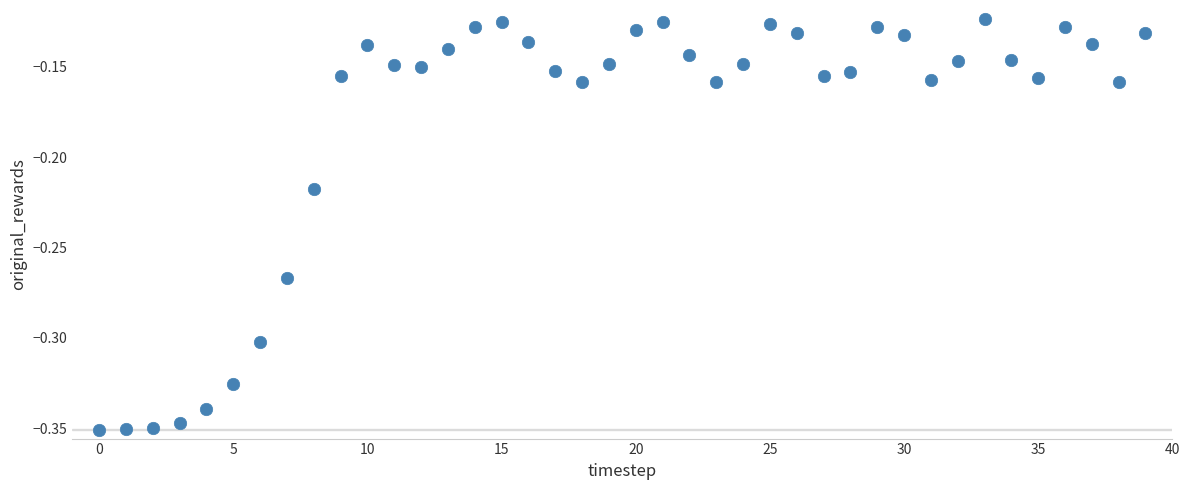

Count the number of points in this scatter plot.

40